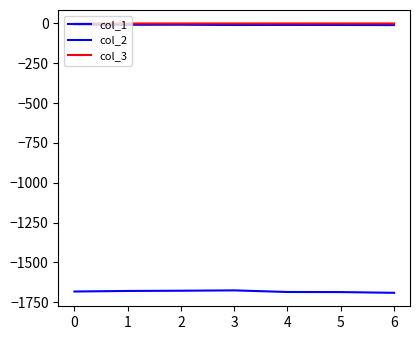

At which label does col_2 first exceed -9?

−1